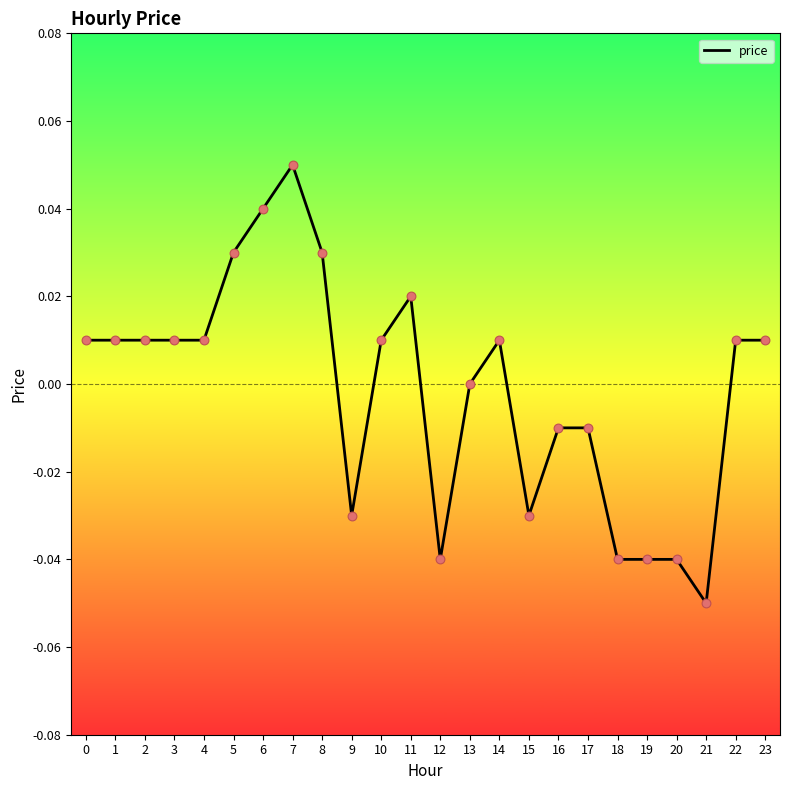

Between 8 and 12, which is larger?

8